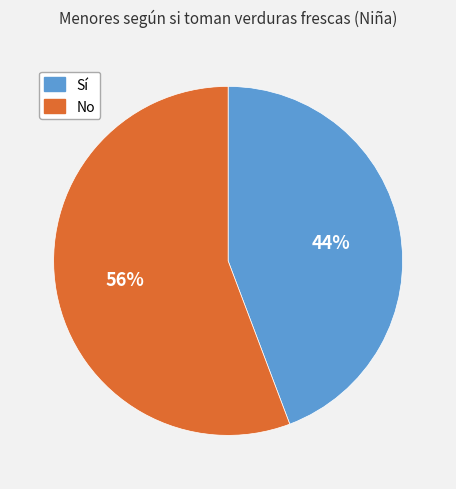

Does any single category account for the majority?

Yes